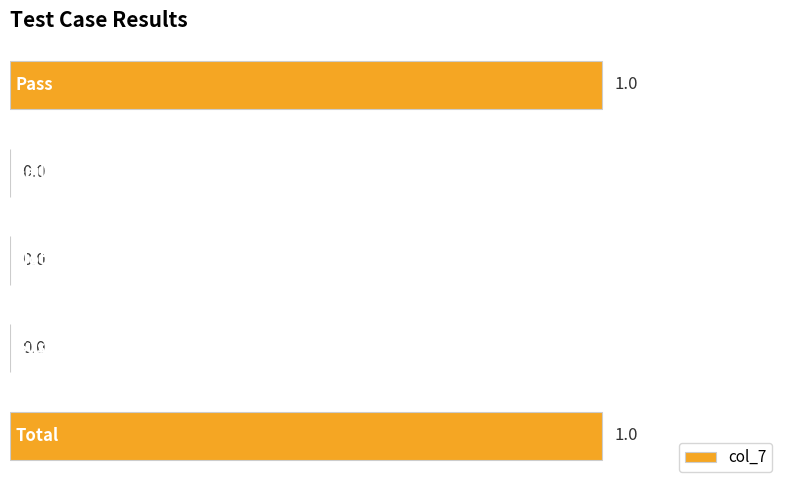

How many values are between 0 and 1?

5